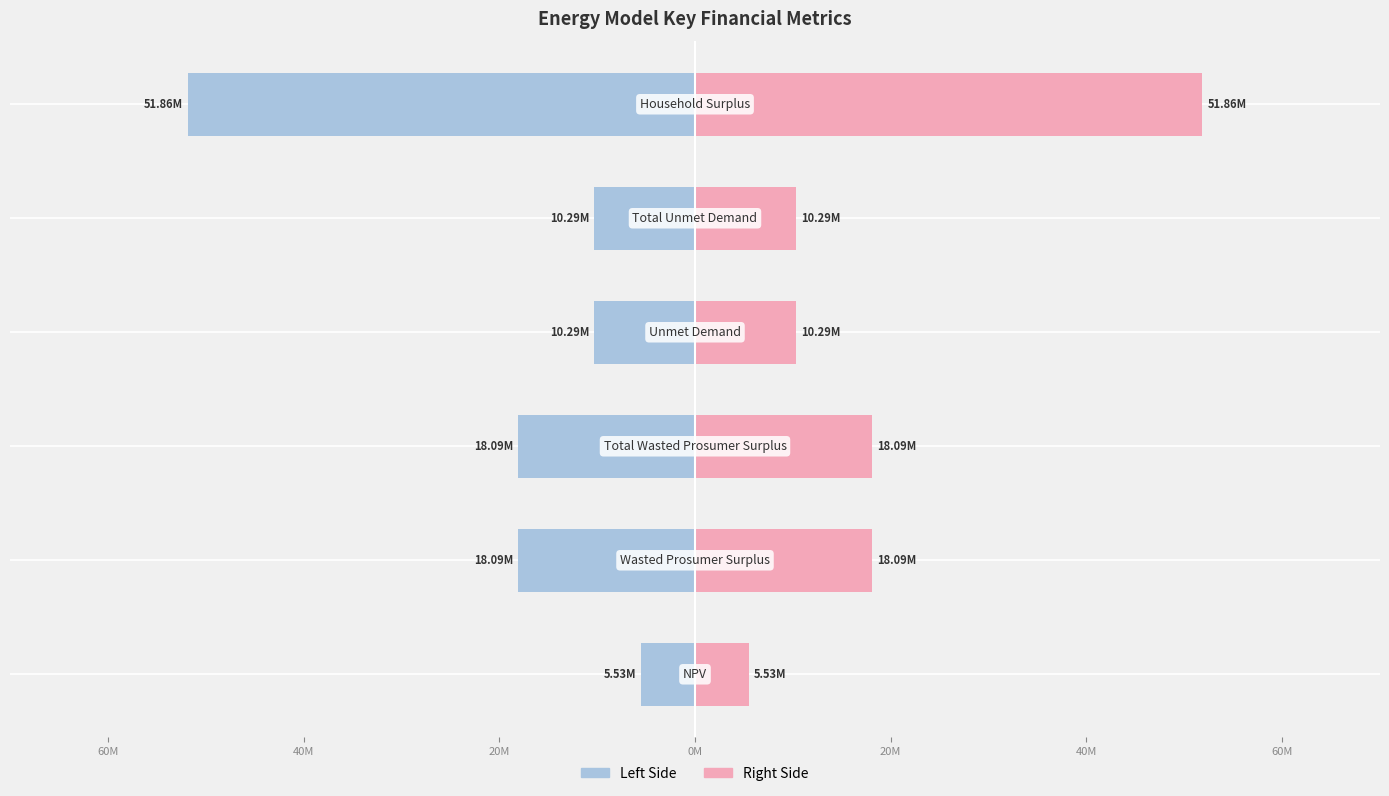

Rank the series by their average value, from lowest to highest.

Left (Value), Right (Value)